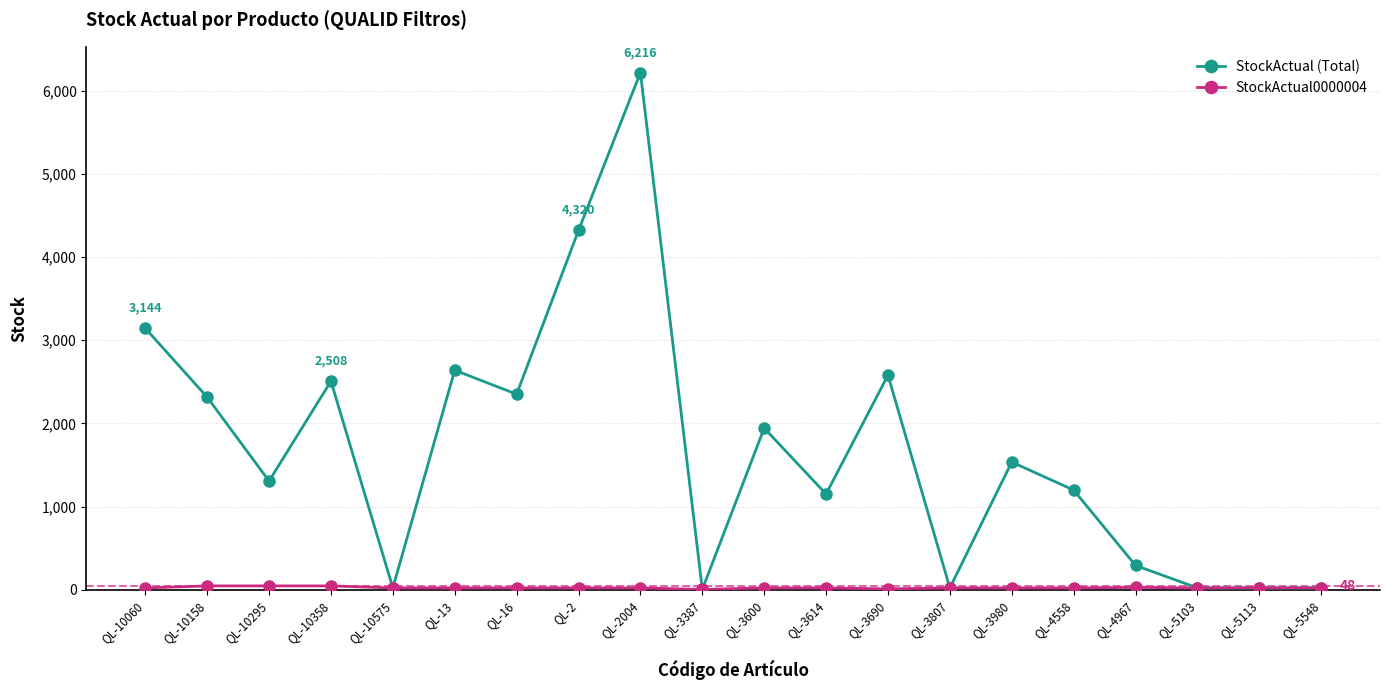

At which category is the sum across all series the highest?

QL-2004